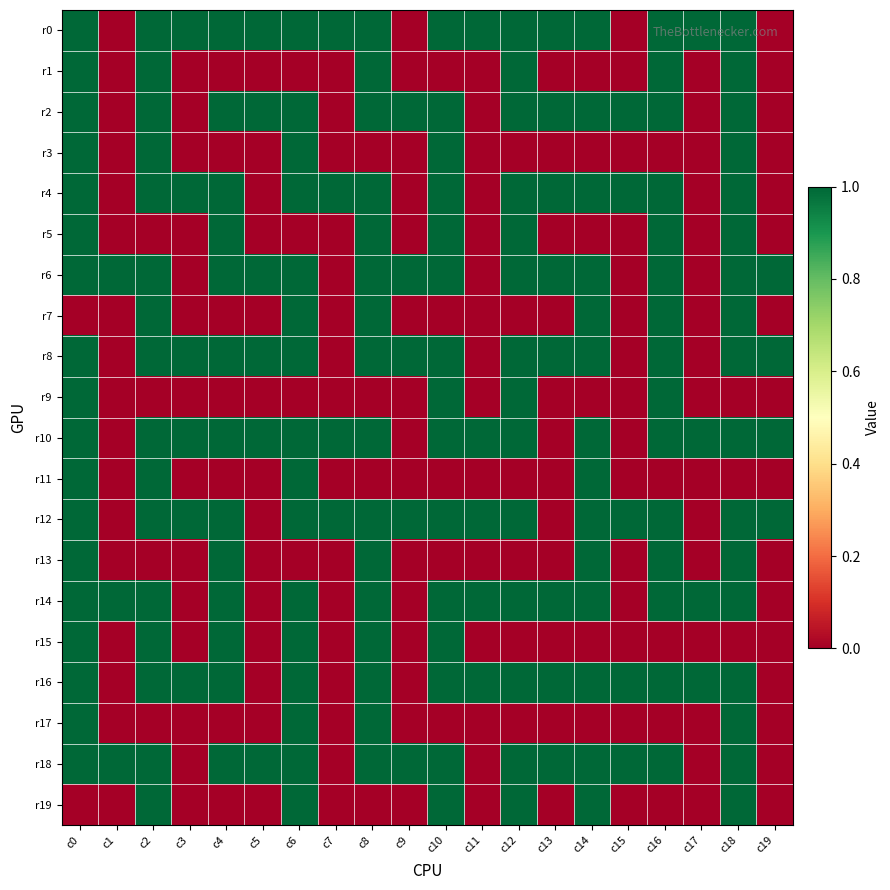

List the series in order of their peak value, lowest first.

r0, r1, r2, r3, r4, r5, r6, r7, r8, r9, r10, r11, r12, r13, r14, r15, r16, r17, r18, r19